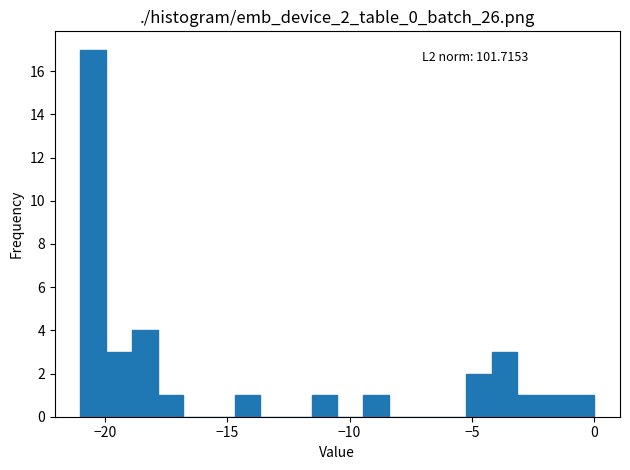

Read against the x-axis, roughly where is the centre of the tallest bar?

-20.5